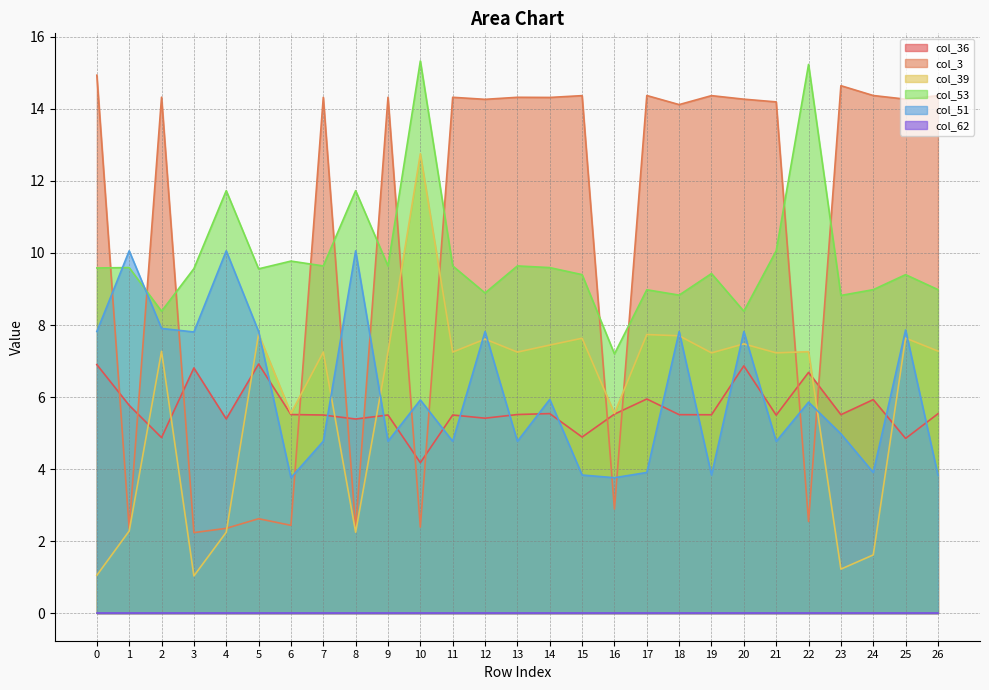

Does the chart have visible grid lines?

Yes